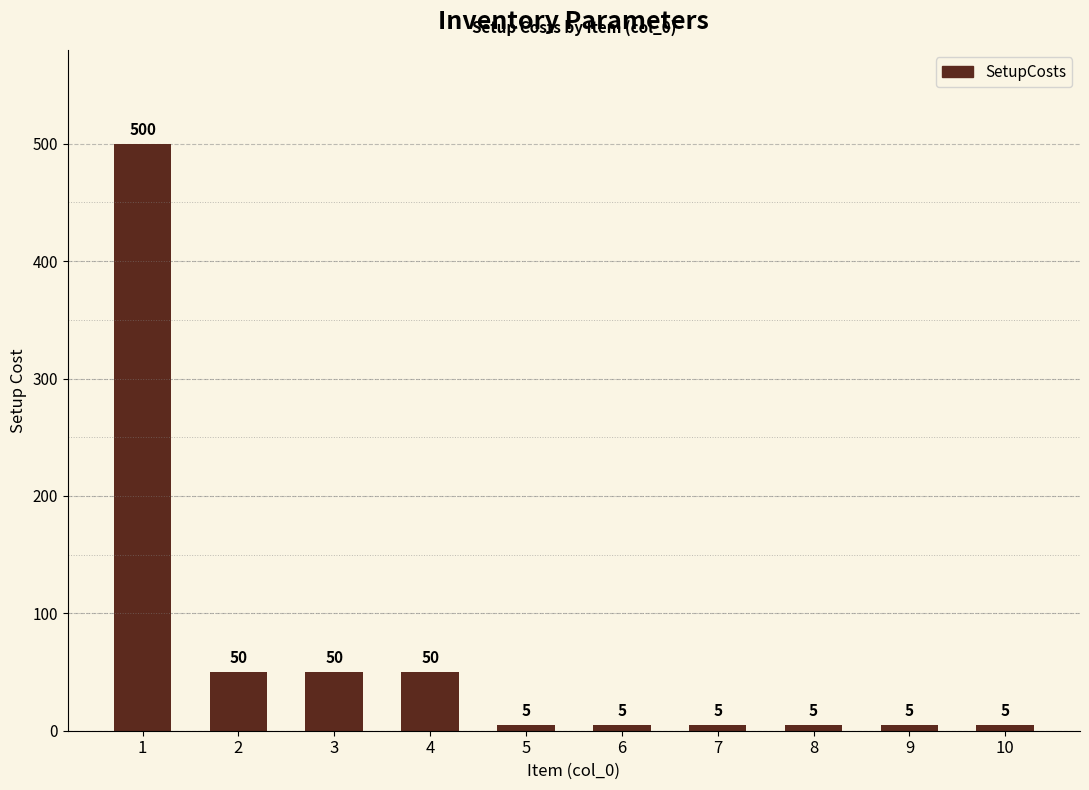

What is the change in value from 1 to 4?

-450